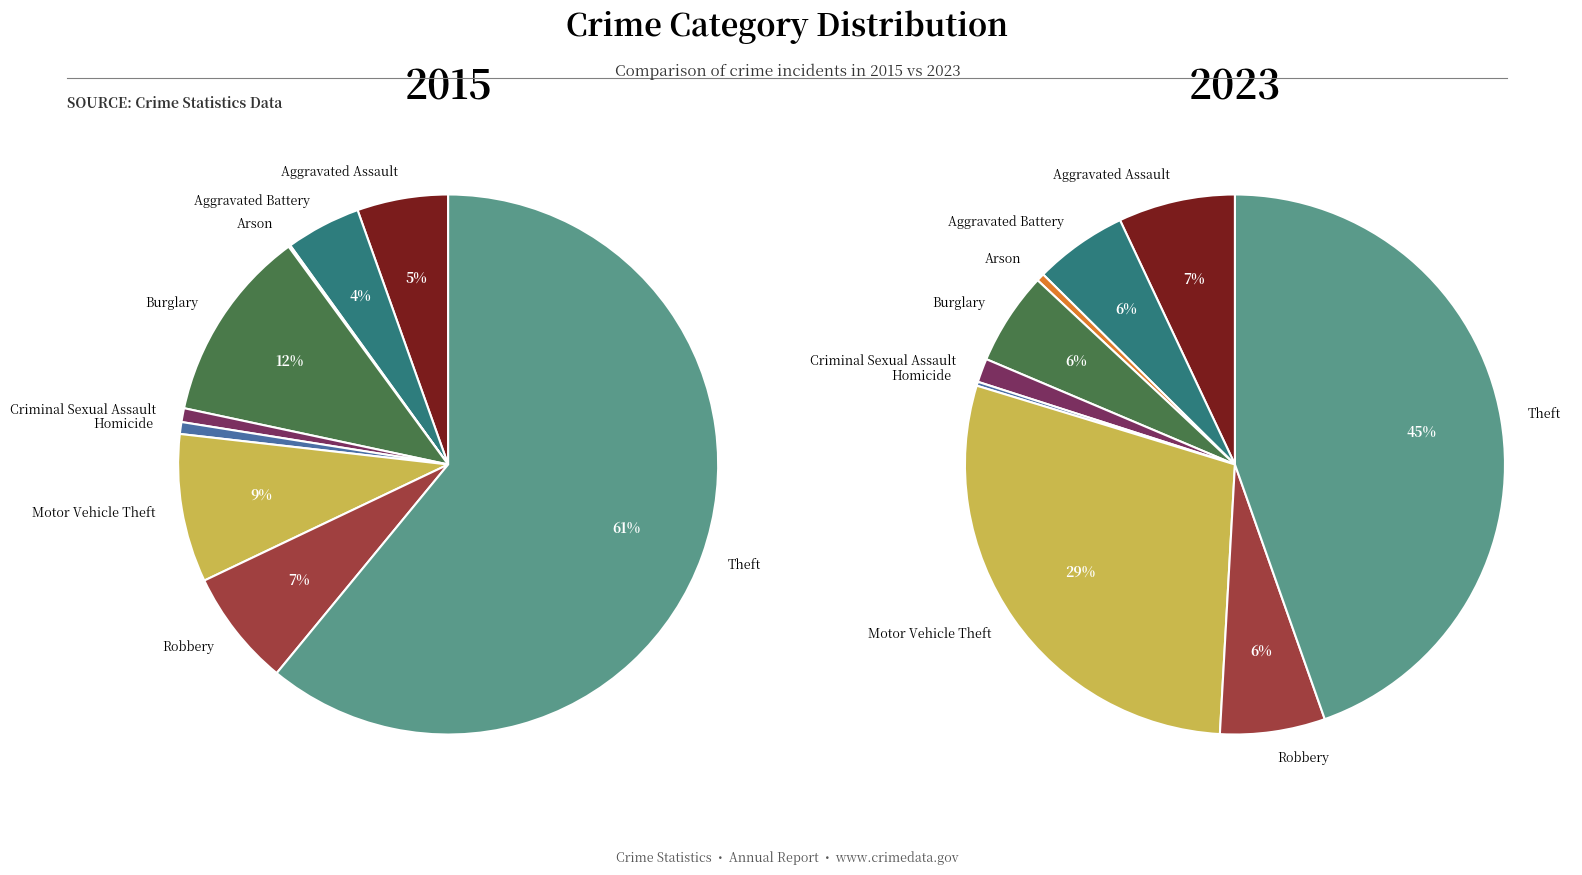

To the nearest percent, what percentage of the pie is Burglary?

6%